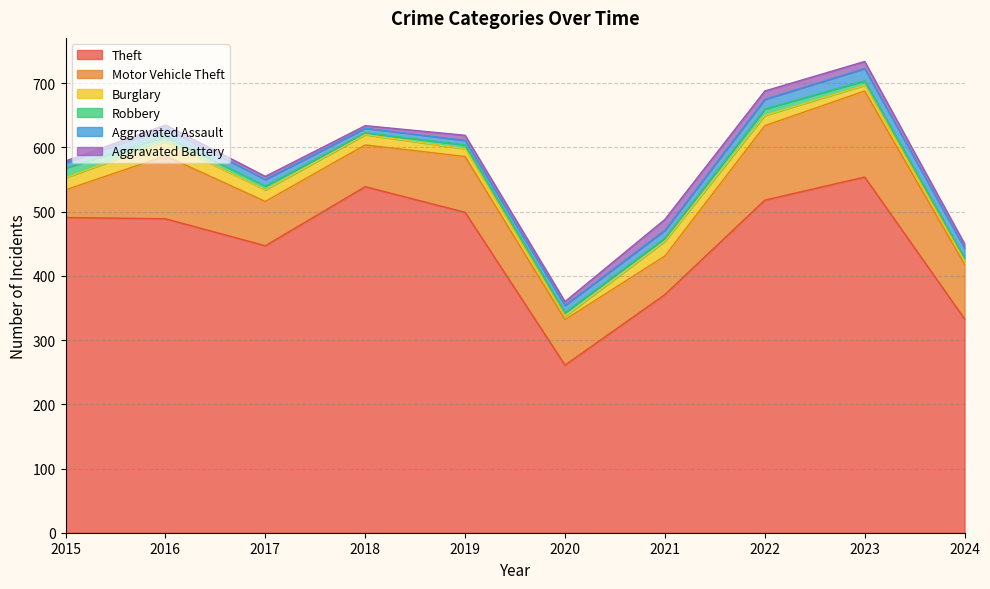

What is the value of the Theft point at the 8th from the left?

518